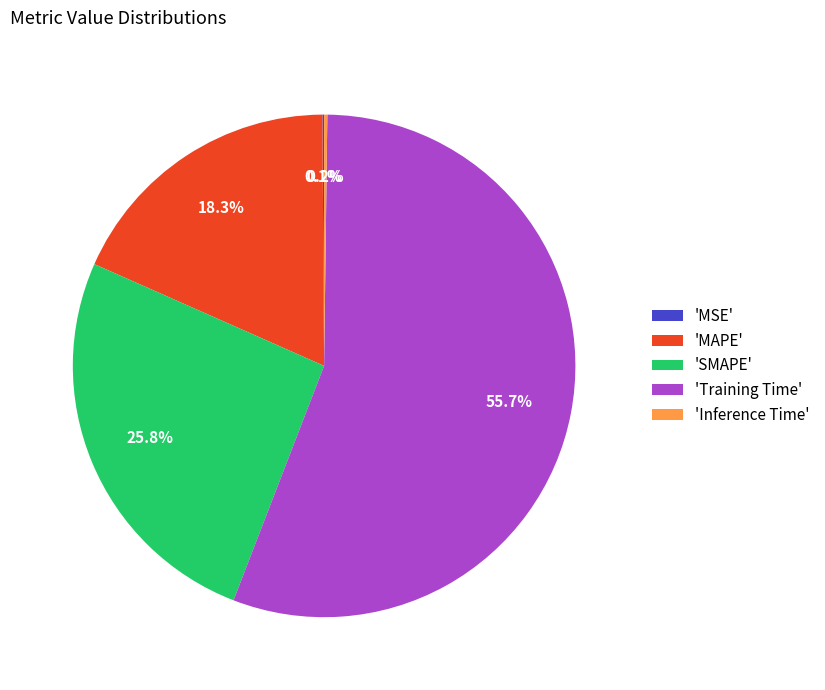

Combined, do 'Training Time' and 'MAPE' account for over 50%?

Yes